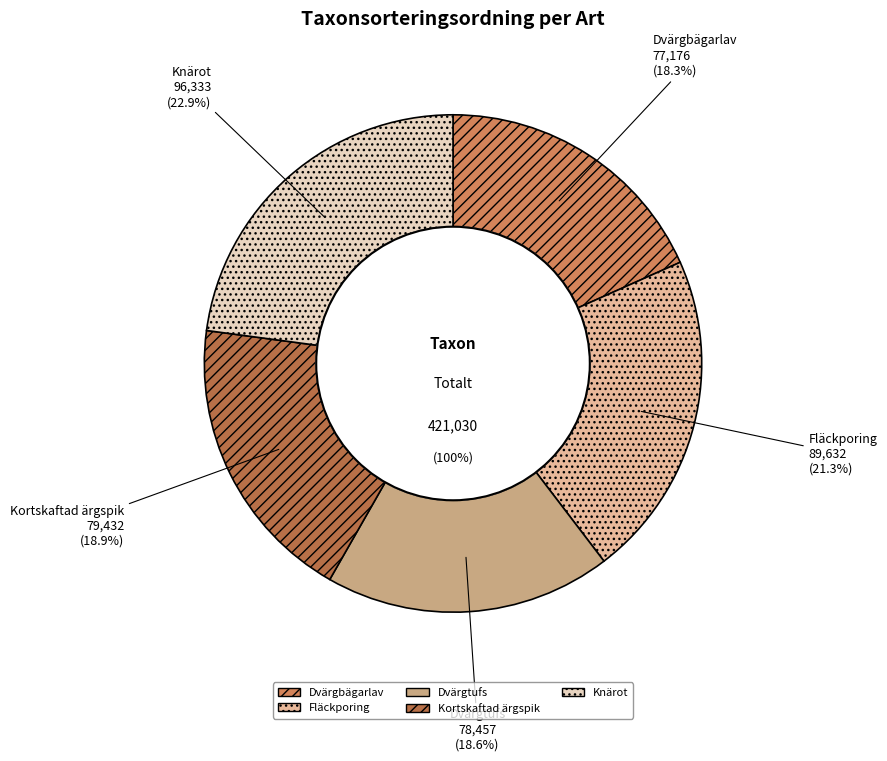

Which slice is the largest?

Knärot